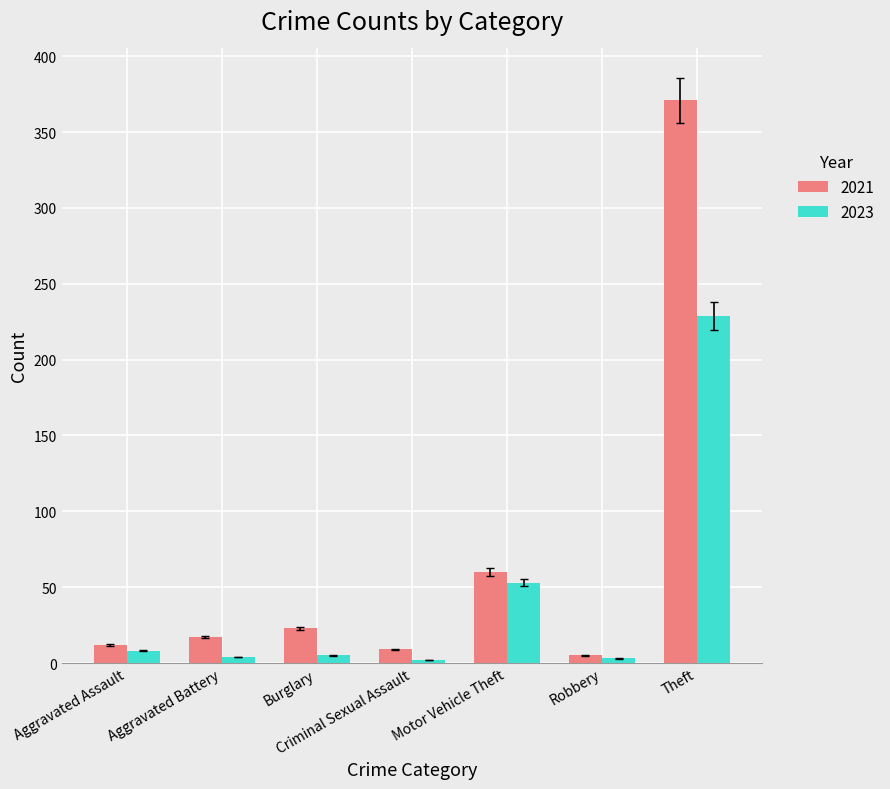

Rank the series at Burglary from lowest to highest value.

2023, 2021